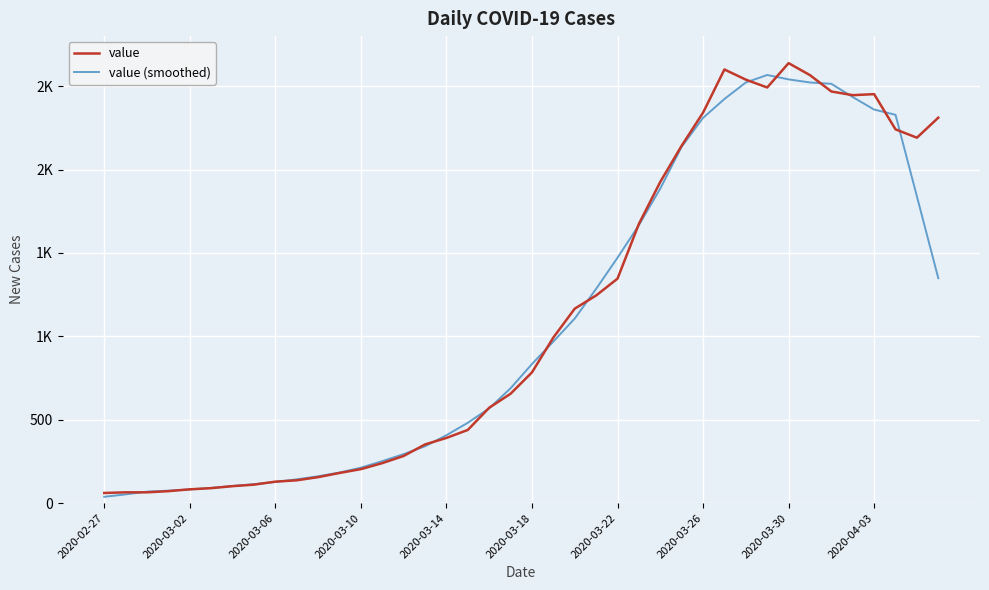

Does the chart display data point markers on the line(s)?

No